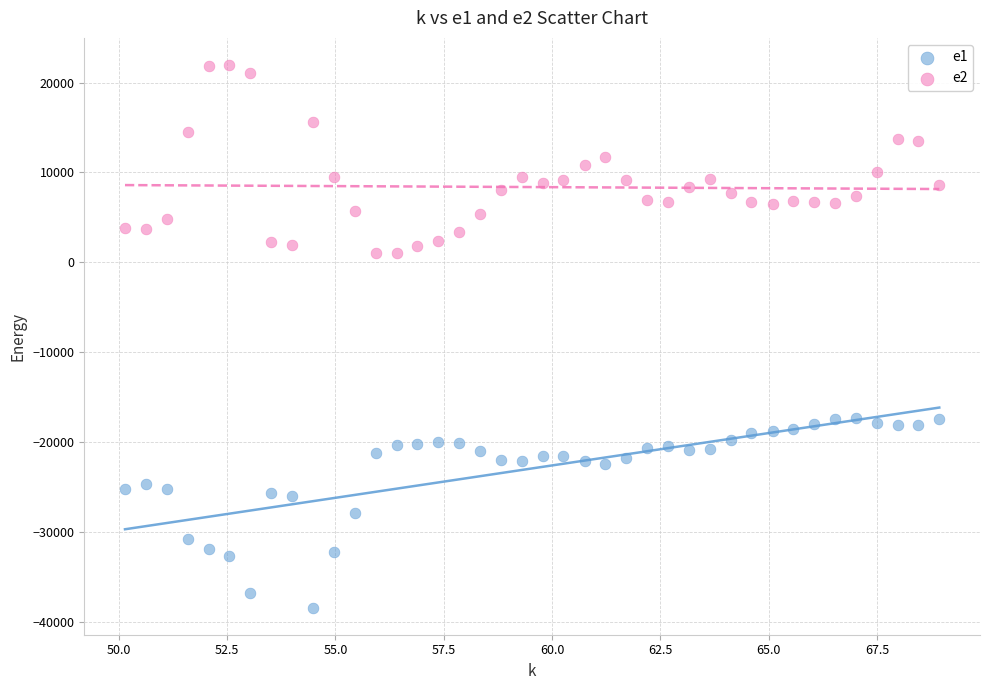

Which series reaches the minimum Y coordinate?

e1